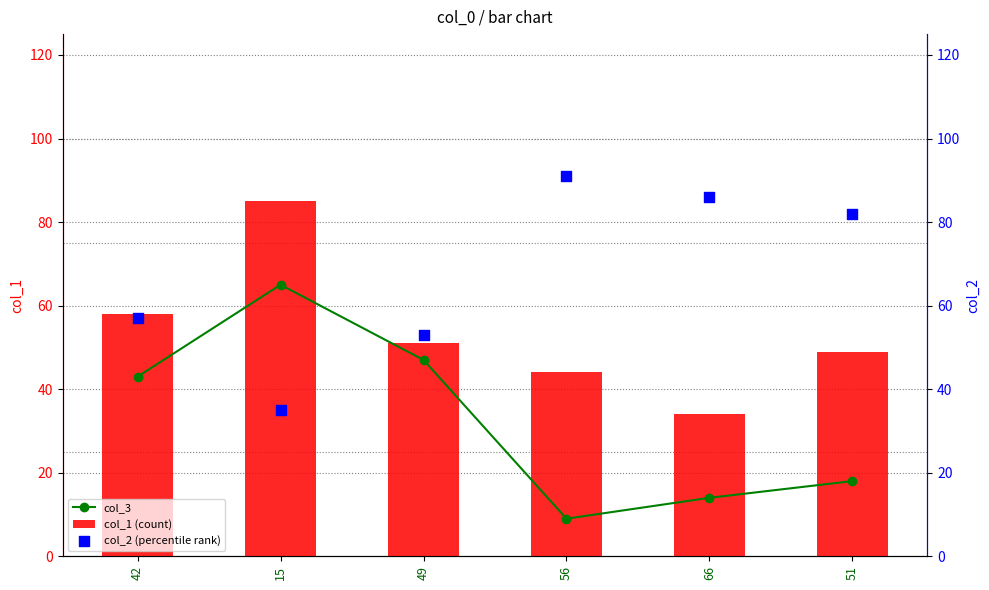

Which series has the largest total across all categories?

col_2 (percentile rank)